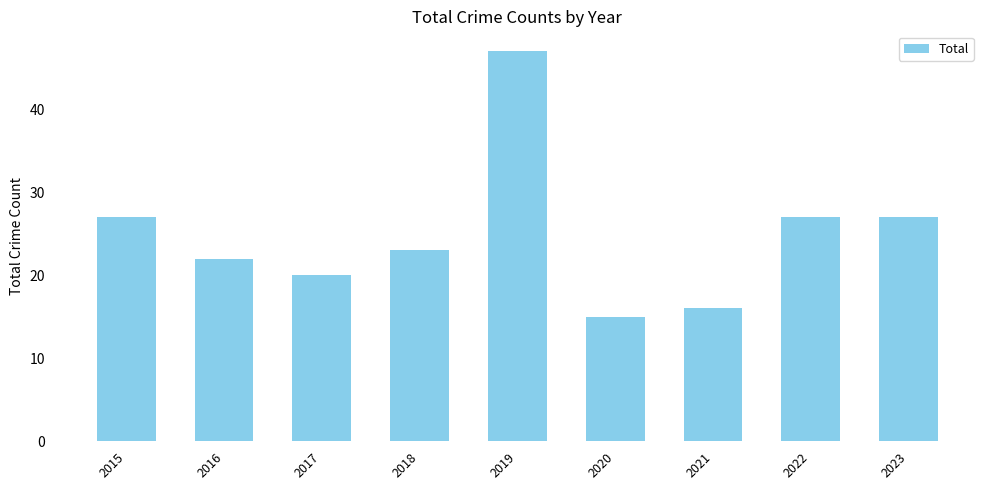

What is the sum of all values?

224